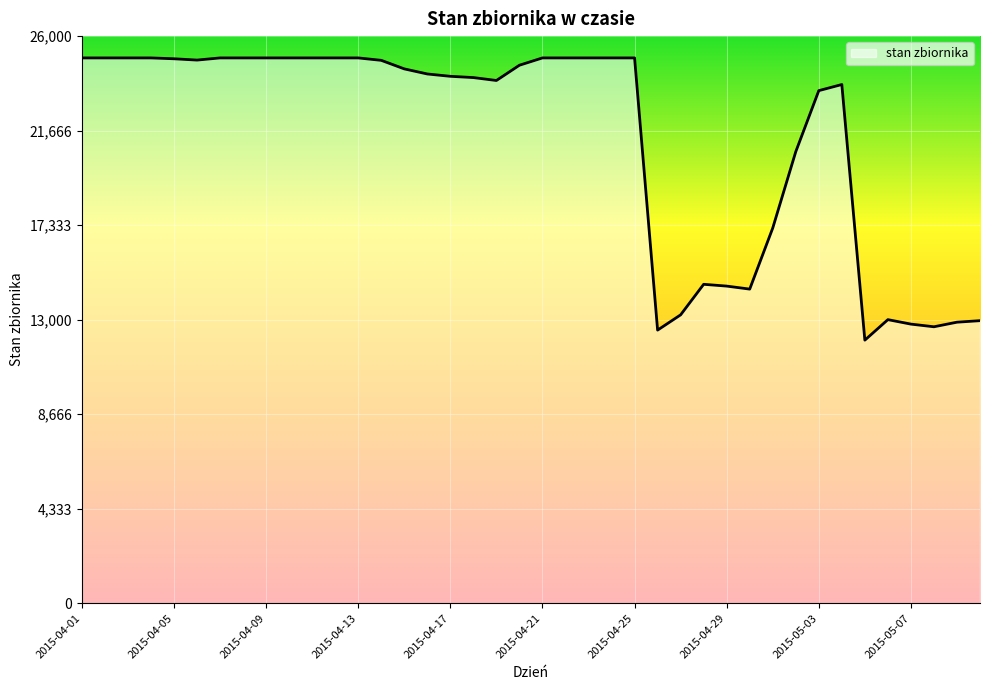

What is the maximum value shown in the chart?

25000